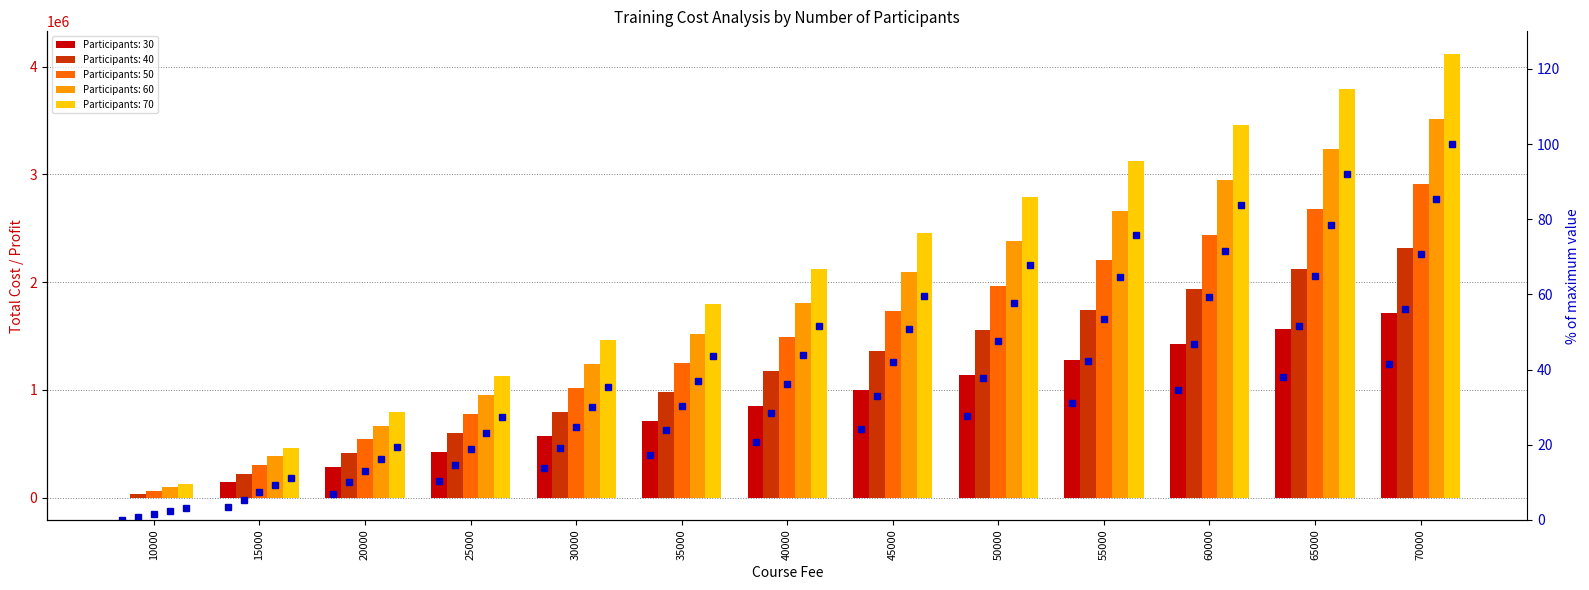

At which label does % of max (participants=40) reach its peak?

70000